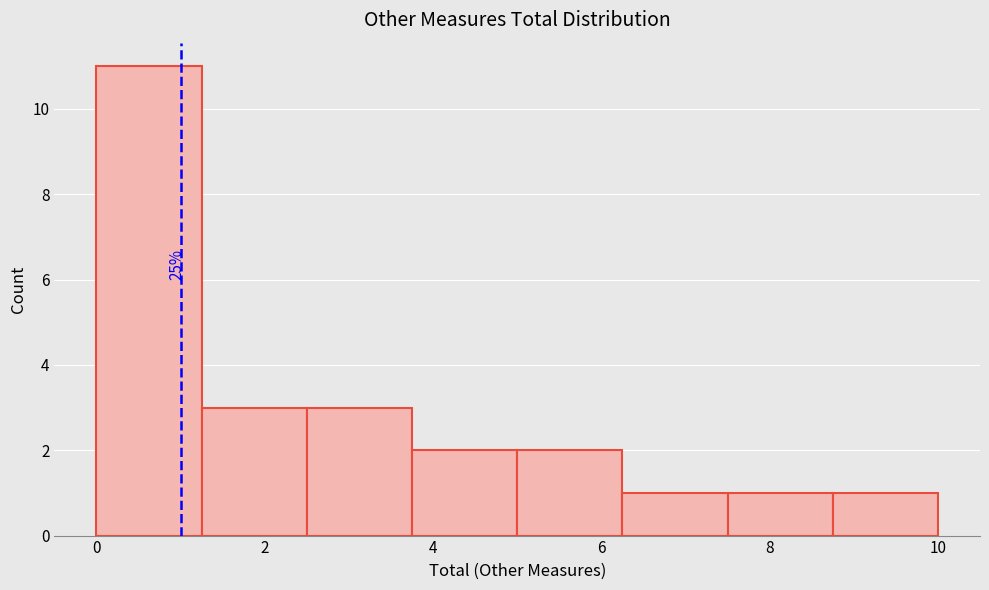

Over which range of the x-axis is the bar tallest?

0.00 to 1.25